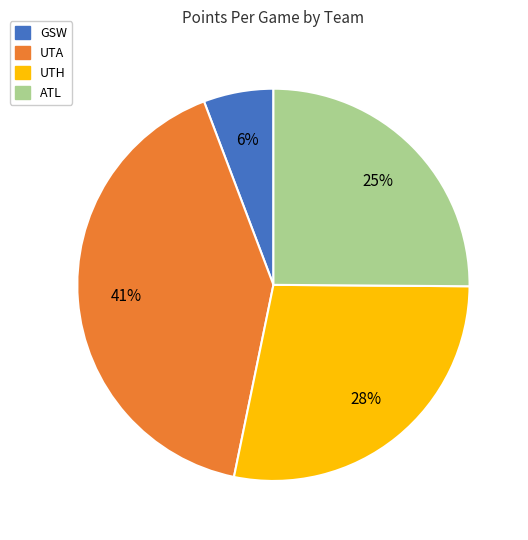

To the nearest percent, what portion does ATL represent?

25%